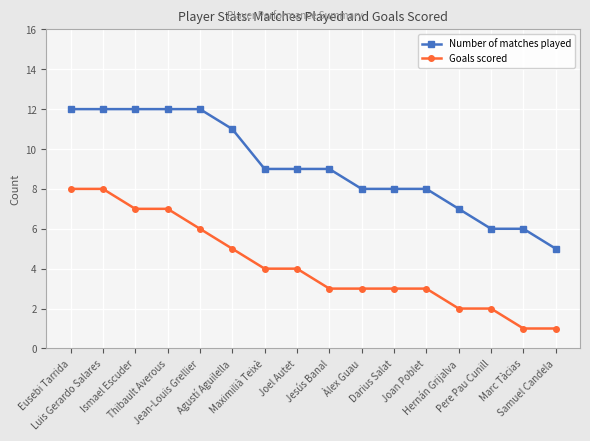

List the series in order of their overall mean, highest first.

Number of matches played, Goals scored